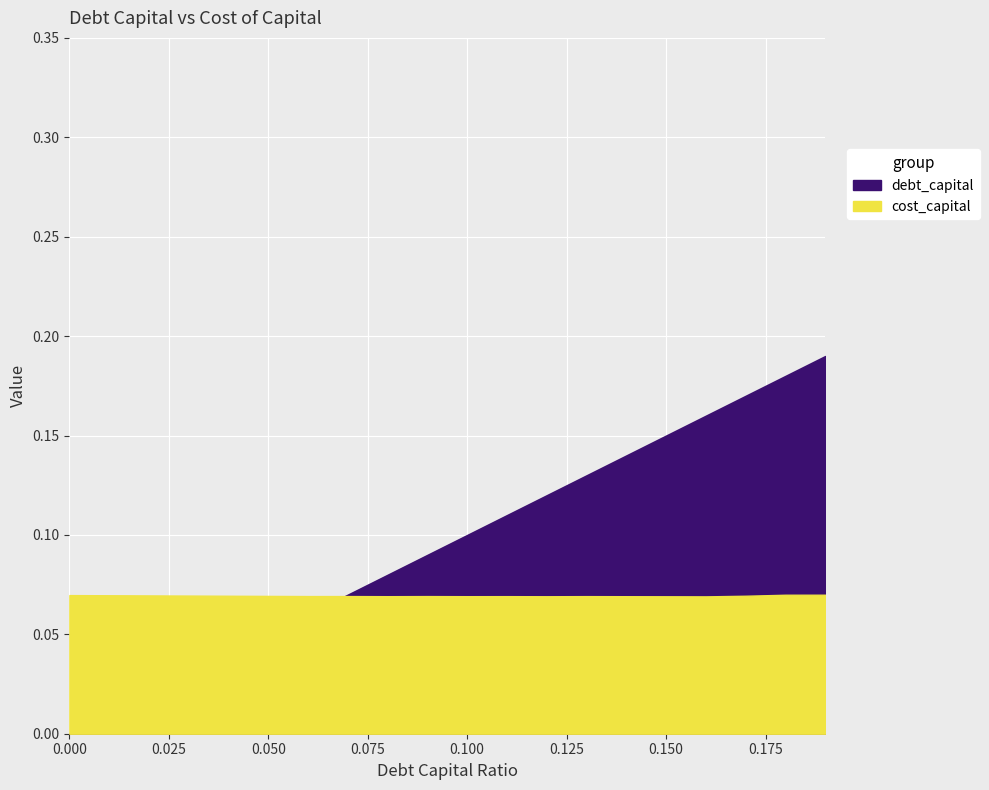

The value of debt_capital at 0.02 is 0.0. True or false?

False